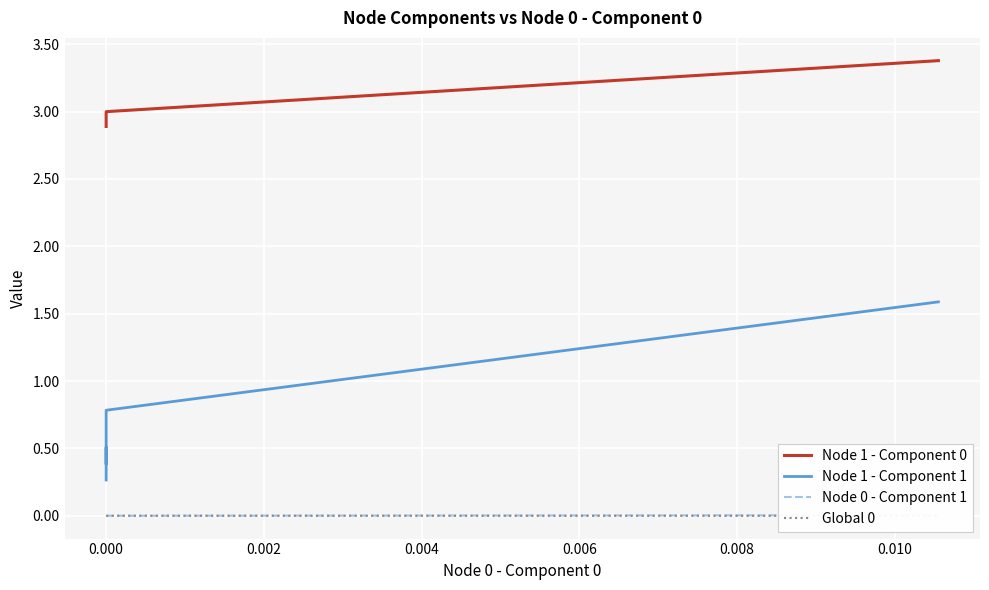

How many data points in Node 1 - Component 0 are above 3?

15